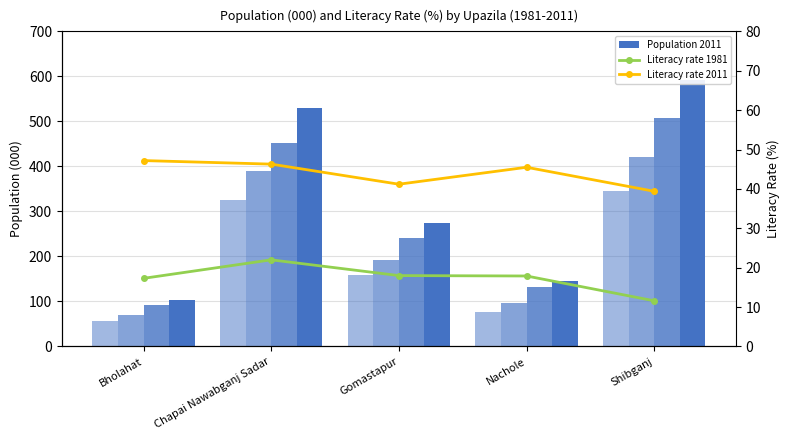

List the series in order of their peak value, lowest first.

Literacy rate 1981, Literacy rate 2011, Population 1981, Population 1991, Population 2001, Population 2011